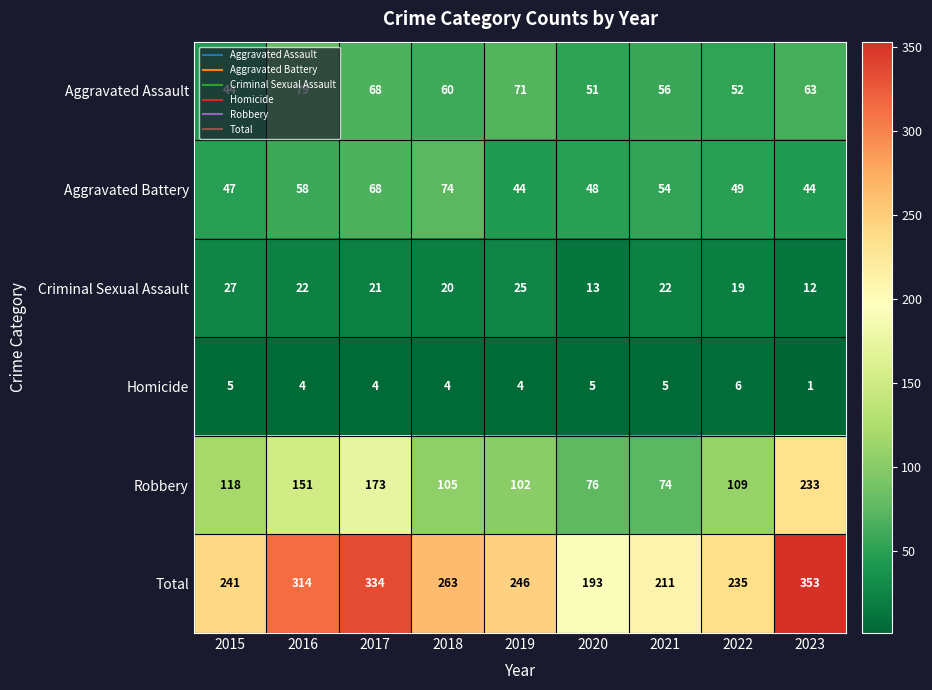

What is the difference between the second highest and second lowest values in the Criminal Sexual Assault series?

12